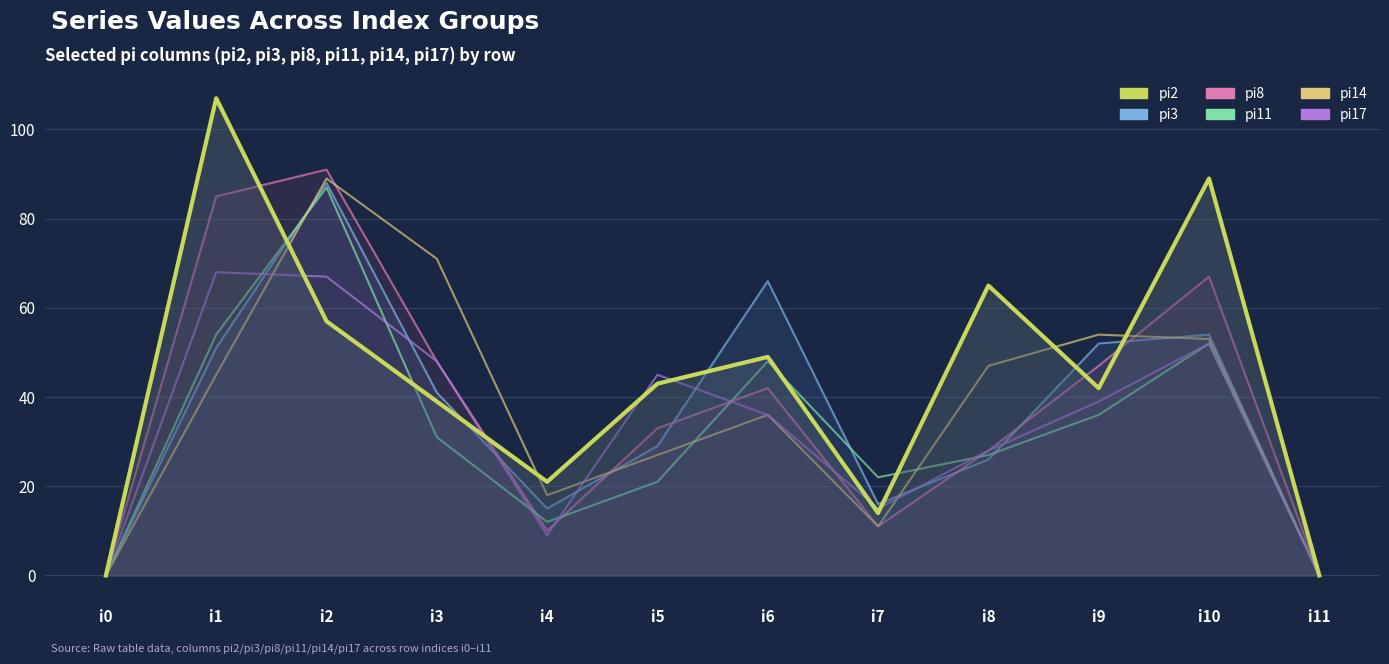

What is the sum of the pi2 line values at i5 and i0?

43